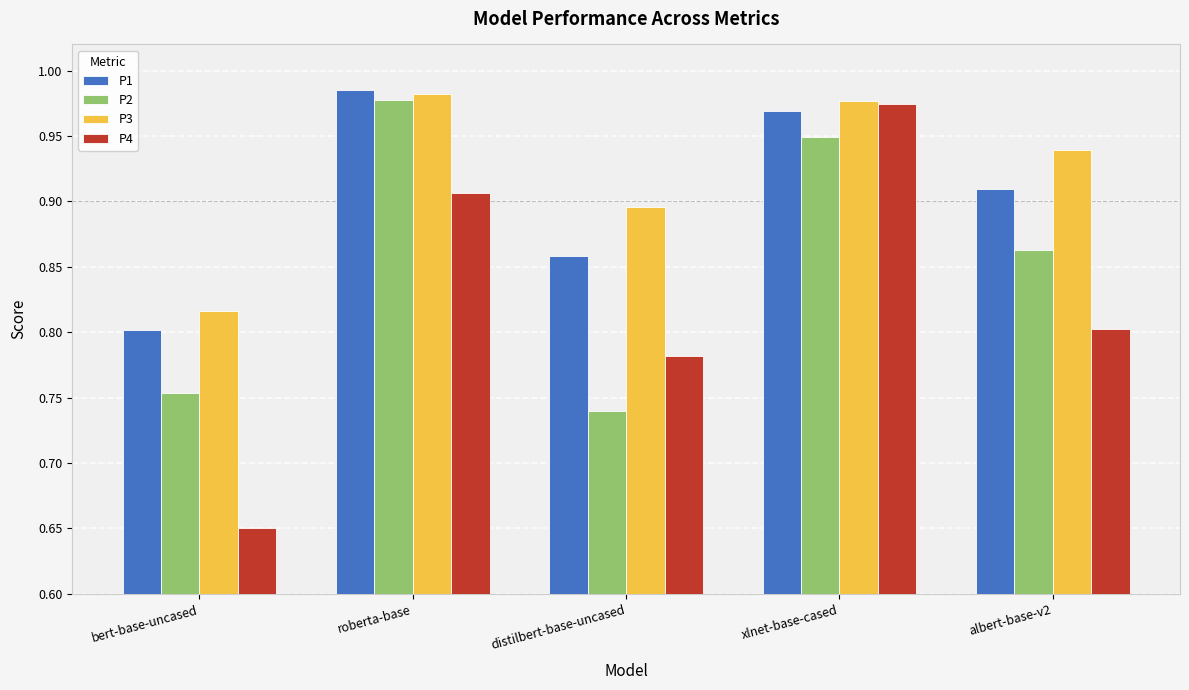

What are all the series names shown in the legend?

P1, P2, P3, P4